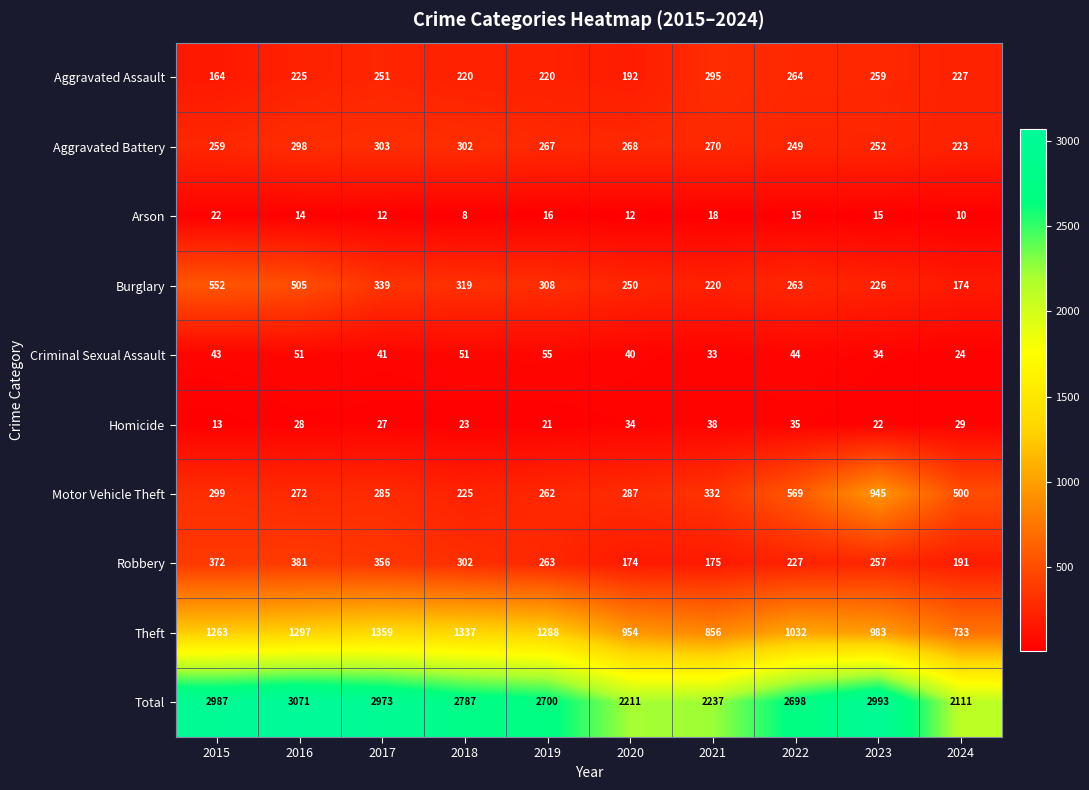

What is the difference between the second highest and minimum values in the Total series?

882